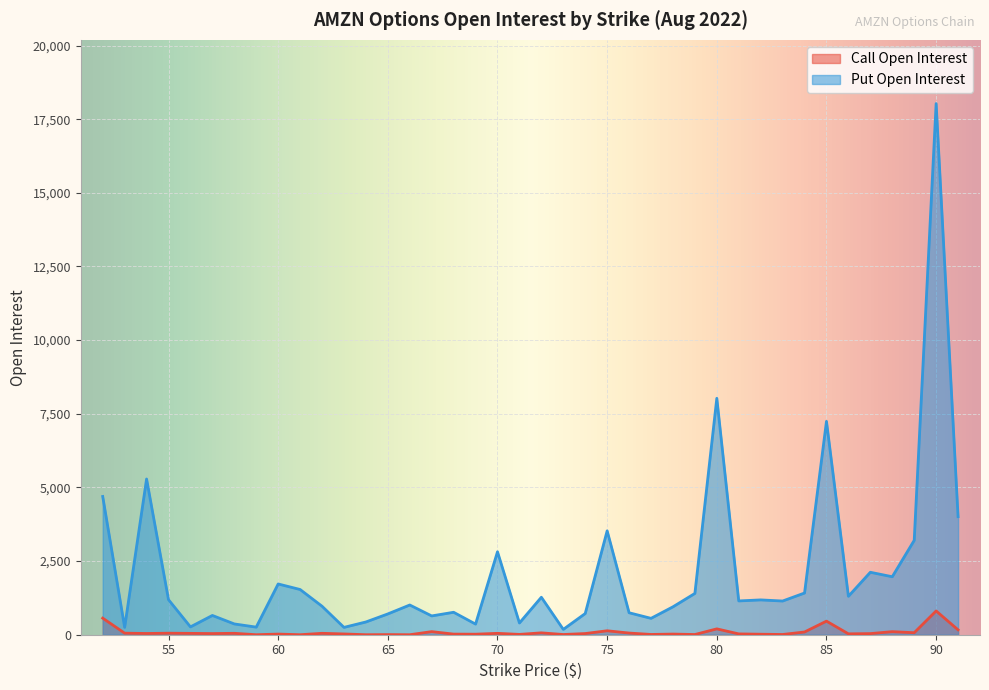

In Put Open Interest, how many points are higher than both neighbors (excluding endpoints)?

13